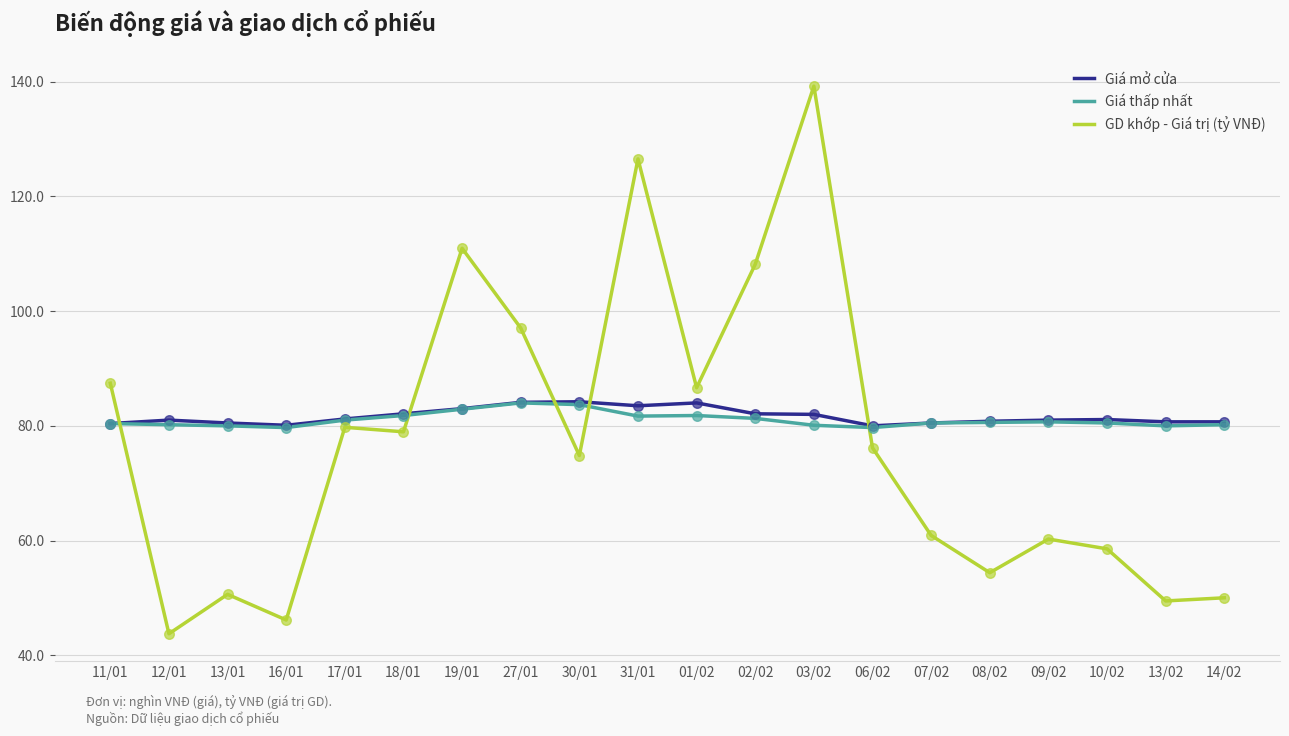

Is the value of GD khớp - Giá trị (tỷ VNĐ) at 03/02 greater than the value of Giá thấp nhất at 13/01?

Yes